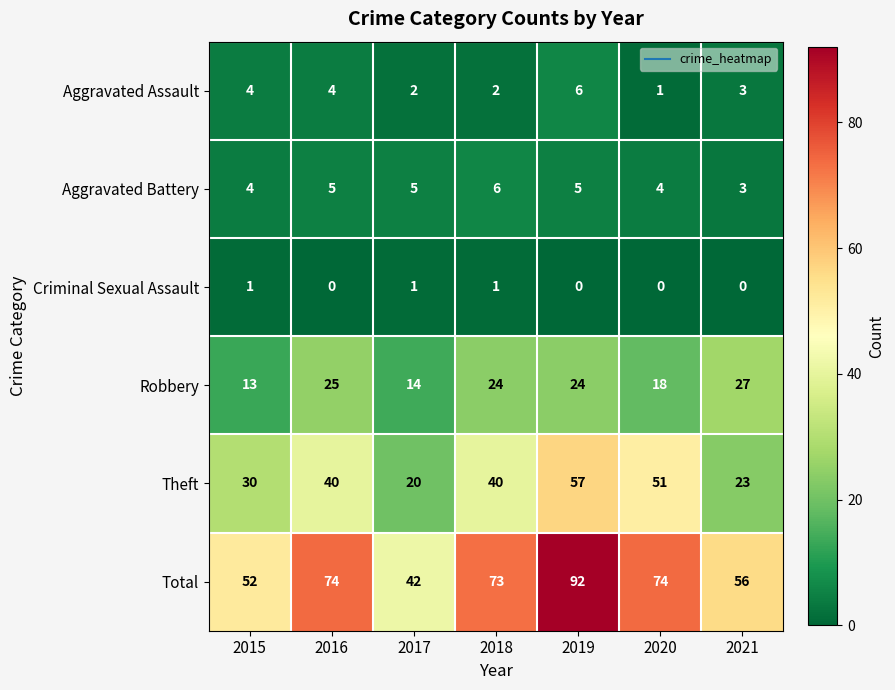

Between 2015 and 2018, which series saw the biggest shift?

Total